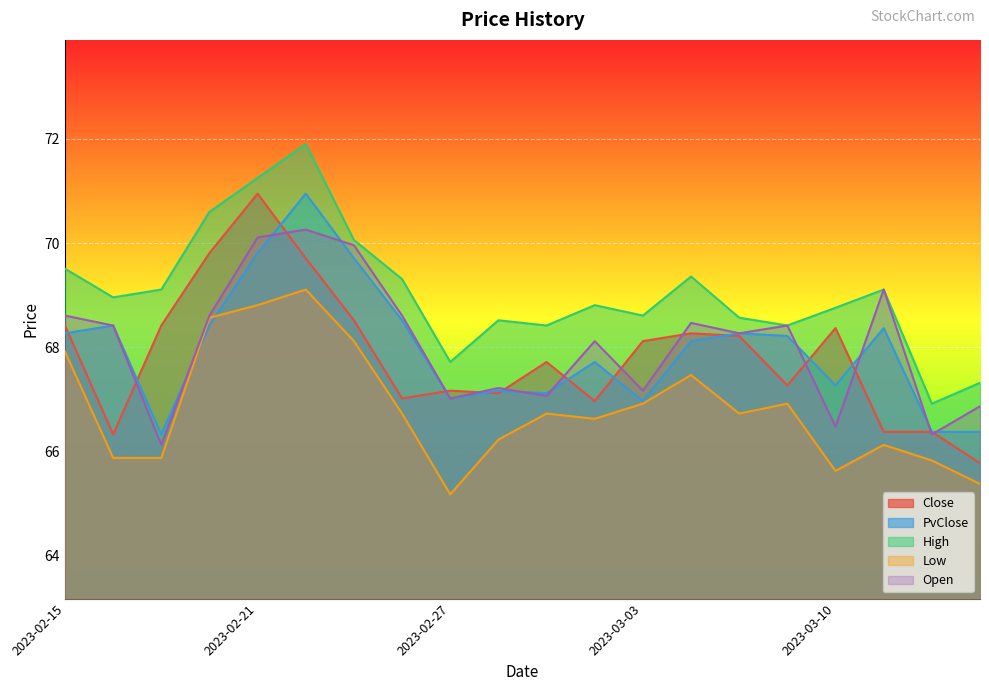

At which category is the sum across all series the highest?

2023-02-22